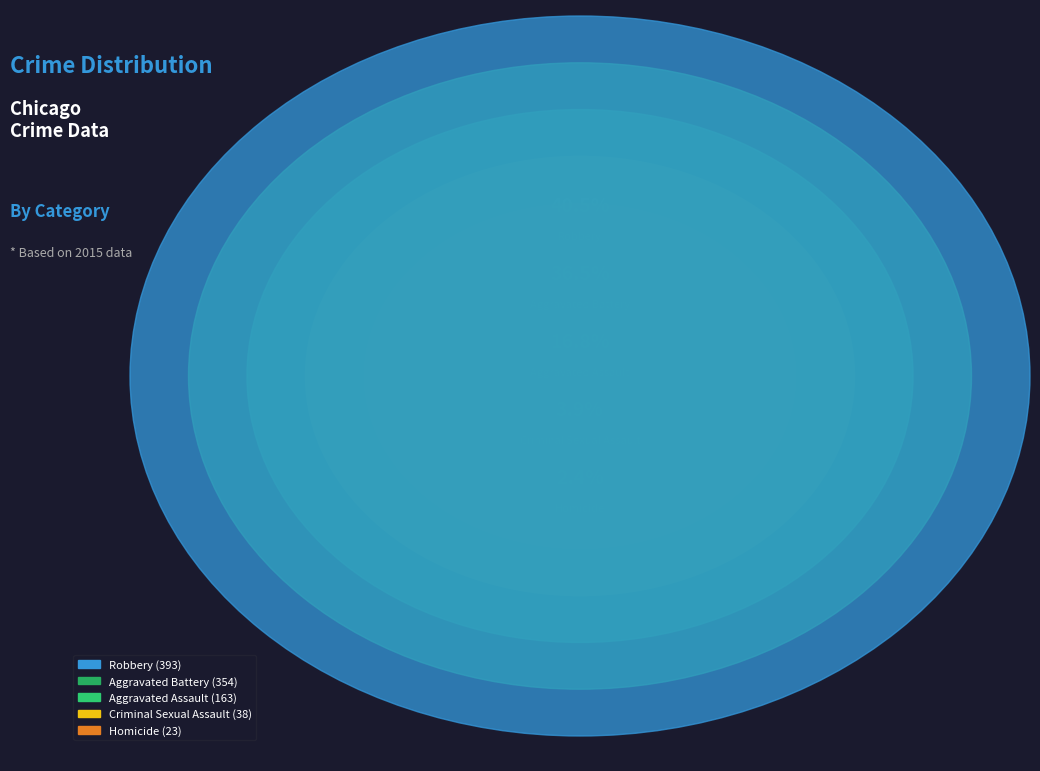

To the nearest percent, what percentage of the pie is Aggravated Battery?

36%